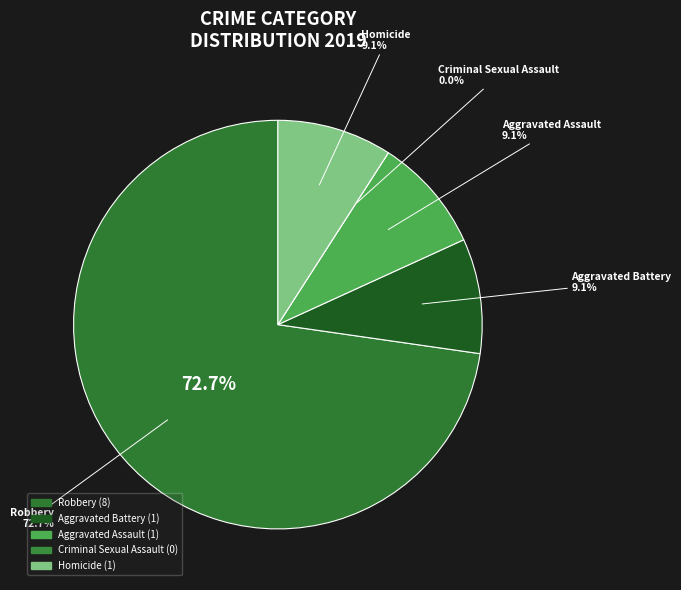

To the nearest percent, what is the combined percentage of Homicide and Criminal Sexual Assault?

9%